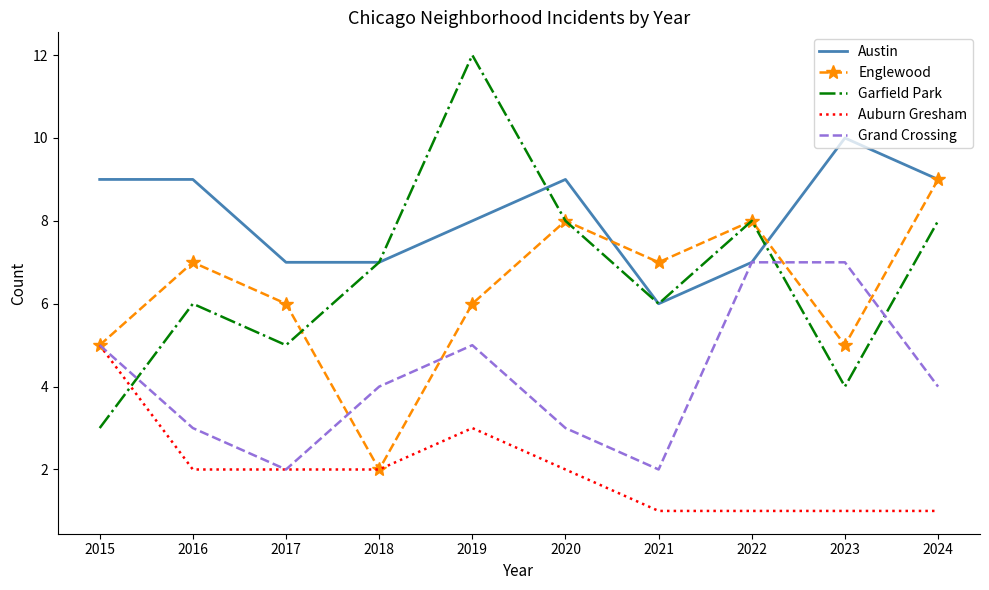

What is the sum of the Auburn Gresham values at 2016 and 2023?

3